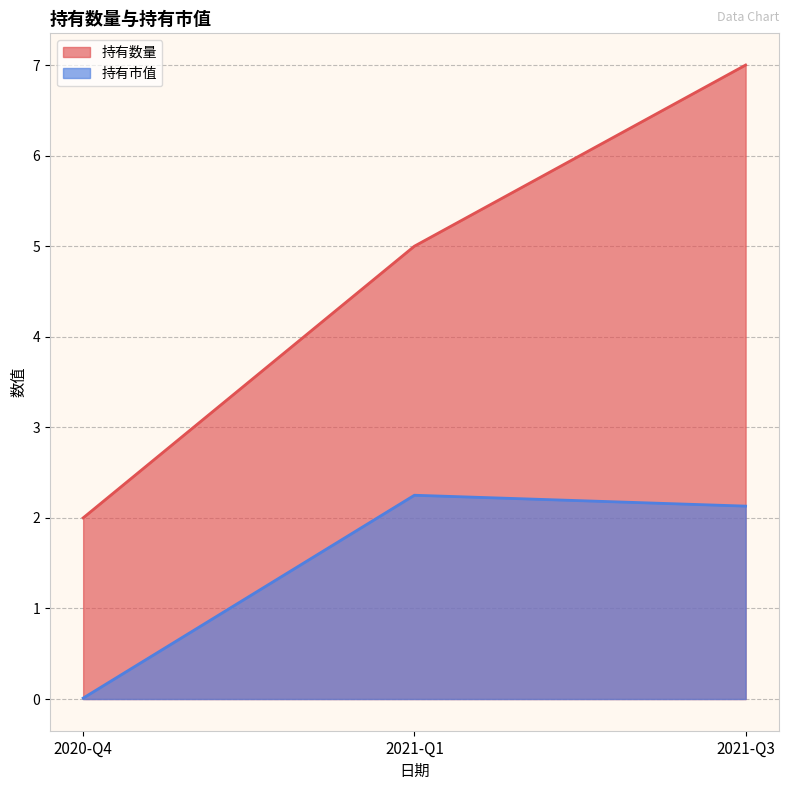

How many lines are shown in the chart?

2